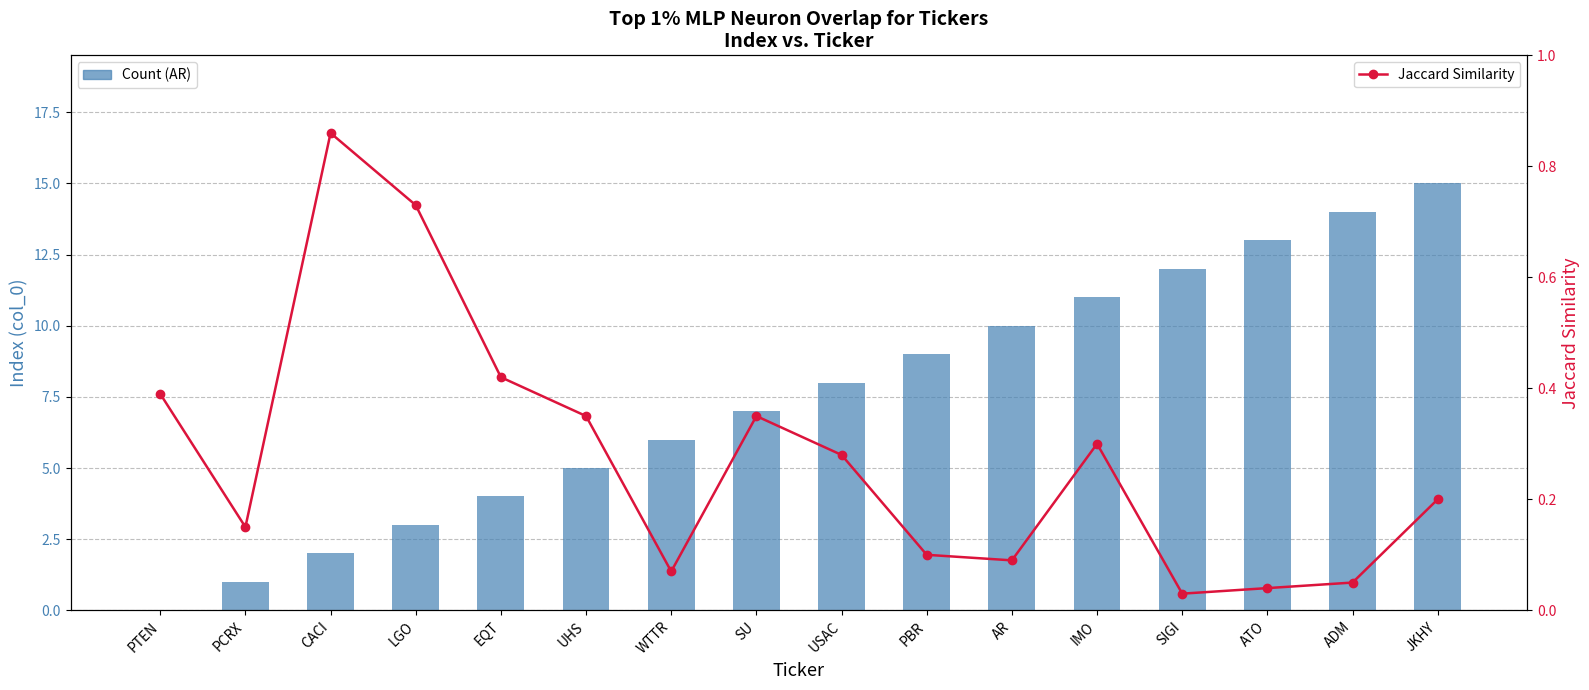

What is the difference between the maximum and second lowest values in the Jaccard Similarity series?

0.8